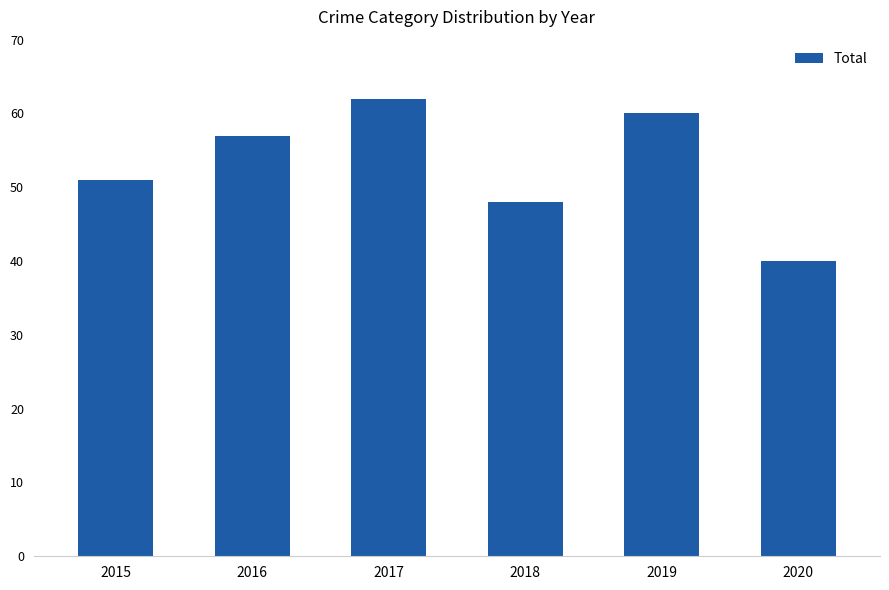

What is the difference between the maximum and minimum values?

22